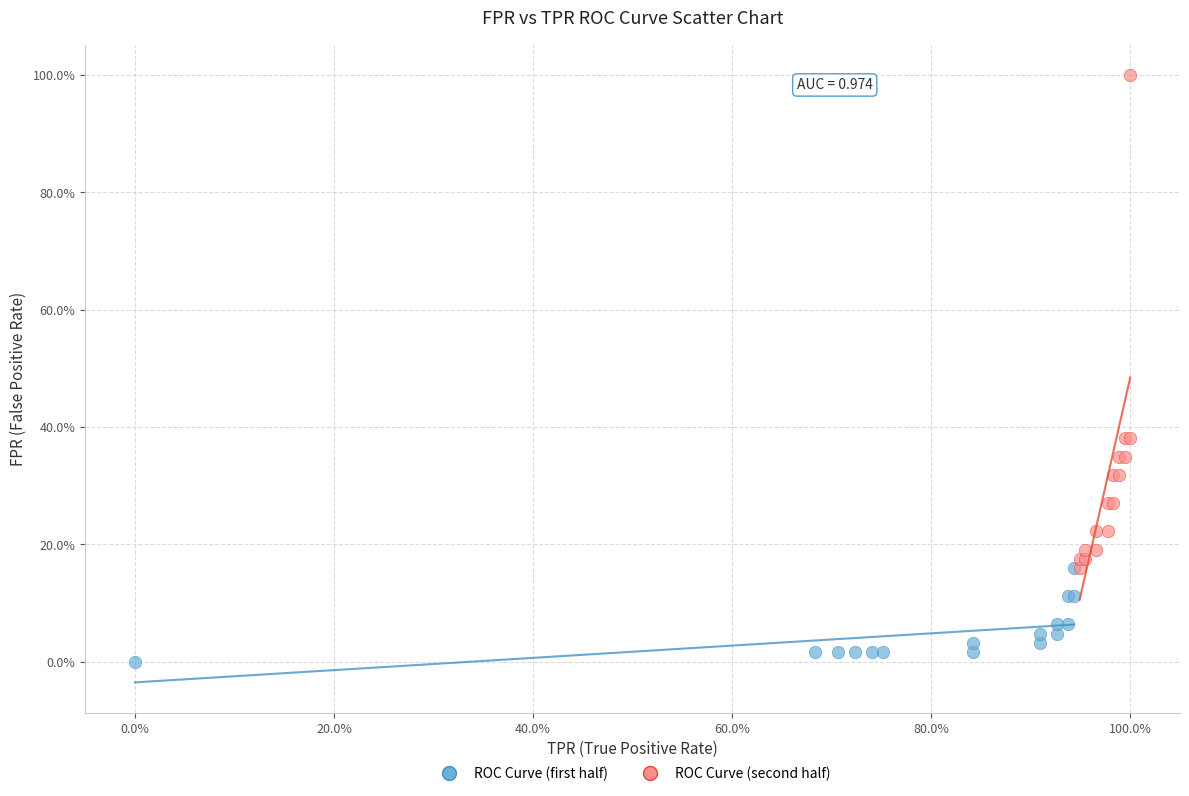

Which series contains the highest Y value?

ROC Curve (second half)